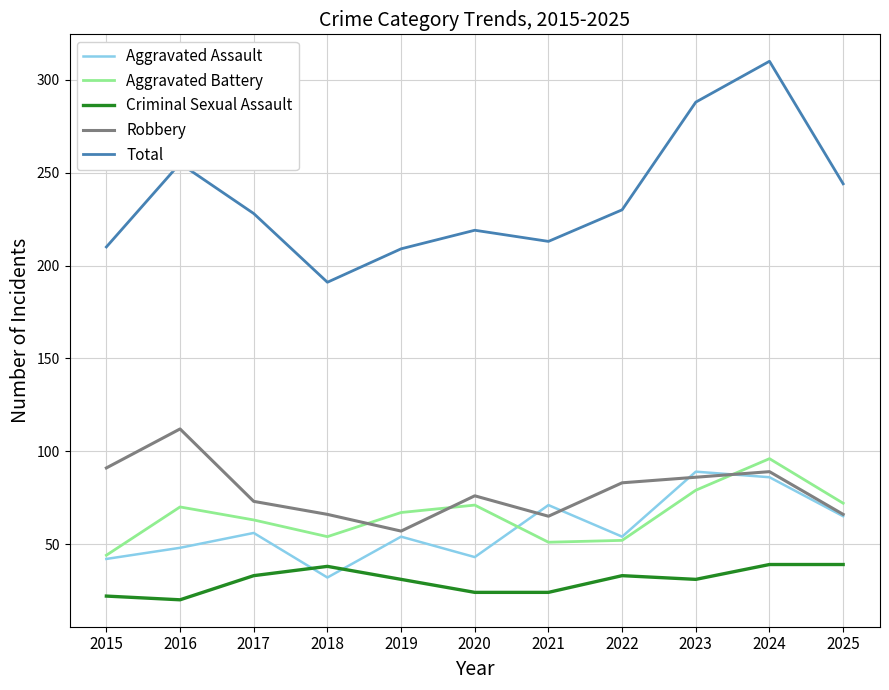

At which category is the sum across all series the highest?

2024